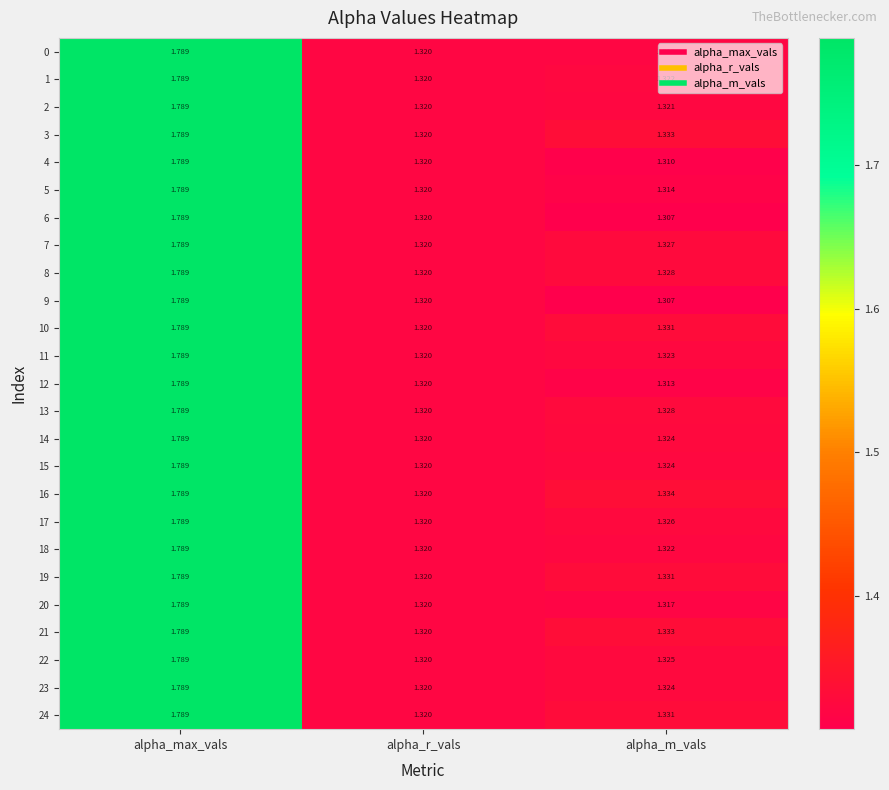

At which label is 4 closest to 1?

alpha_m_vals